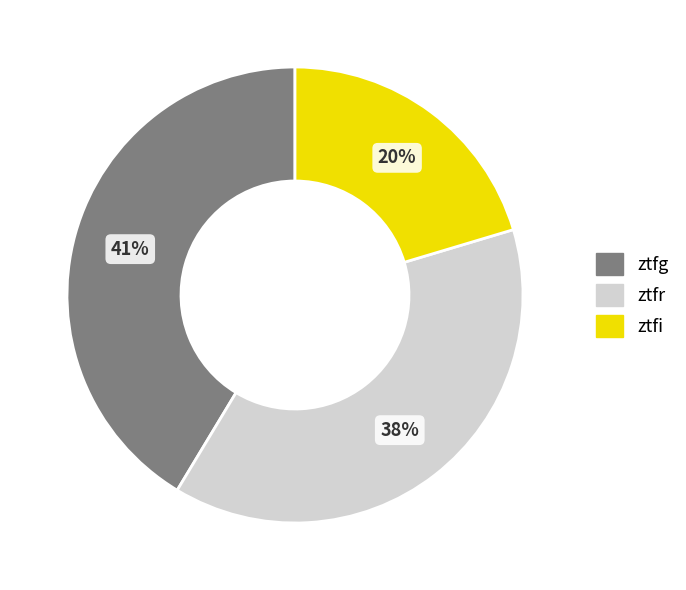

Count the number of slices in the pie.

3